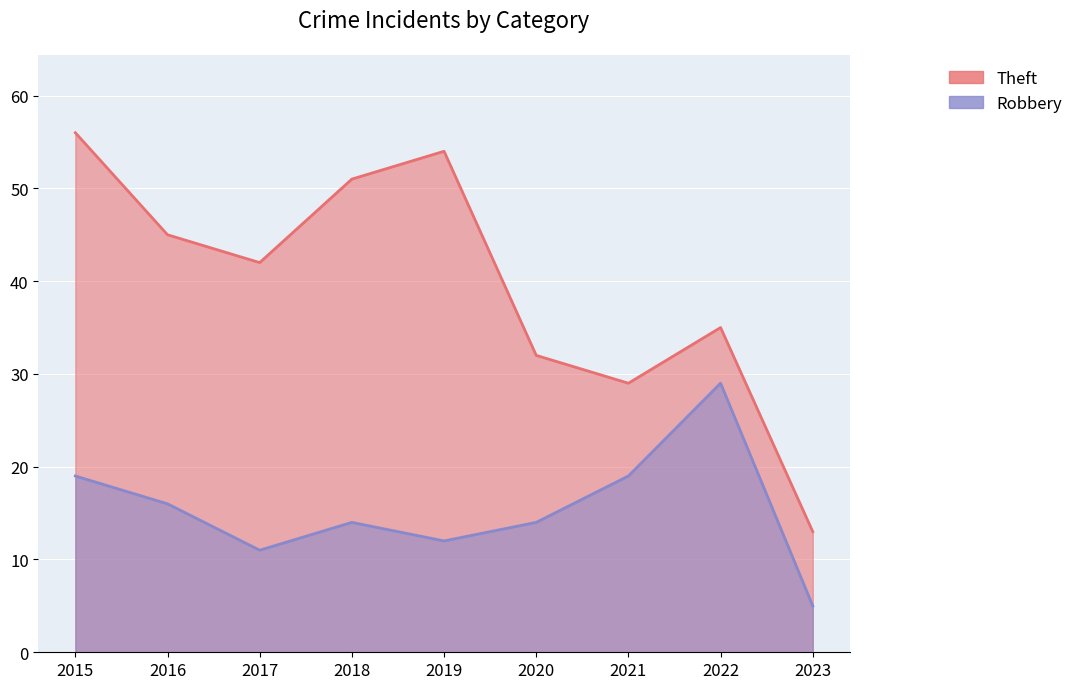

Rank the series by their maximum value, from lowest to highest.

Robbery, Theft